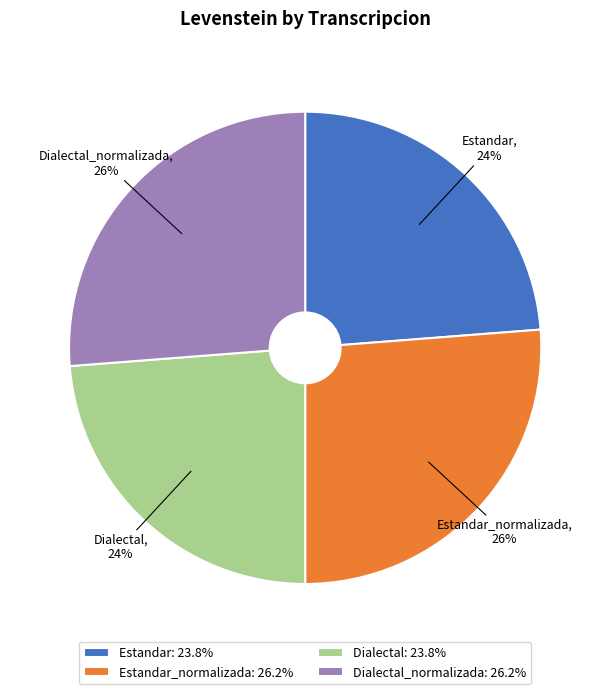

Is there a majority slice in this chart?

No